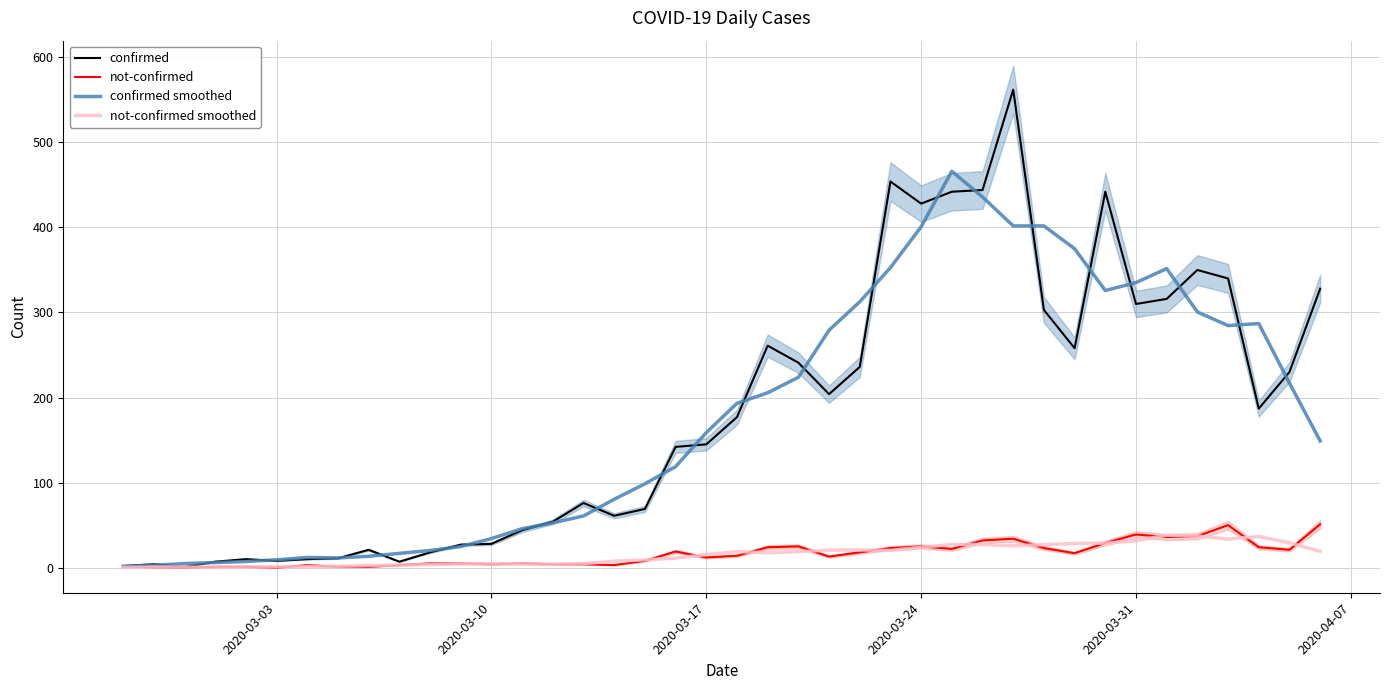

Does the chart display data point markers on the line(s)?

No